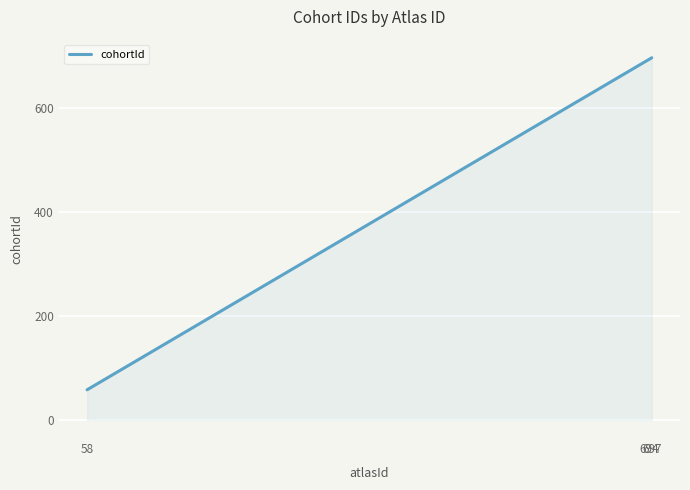

What is the difference between the values at 697 and 58?

639